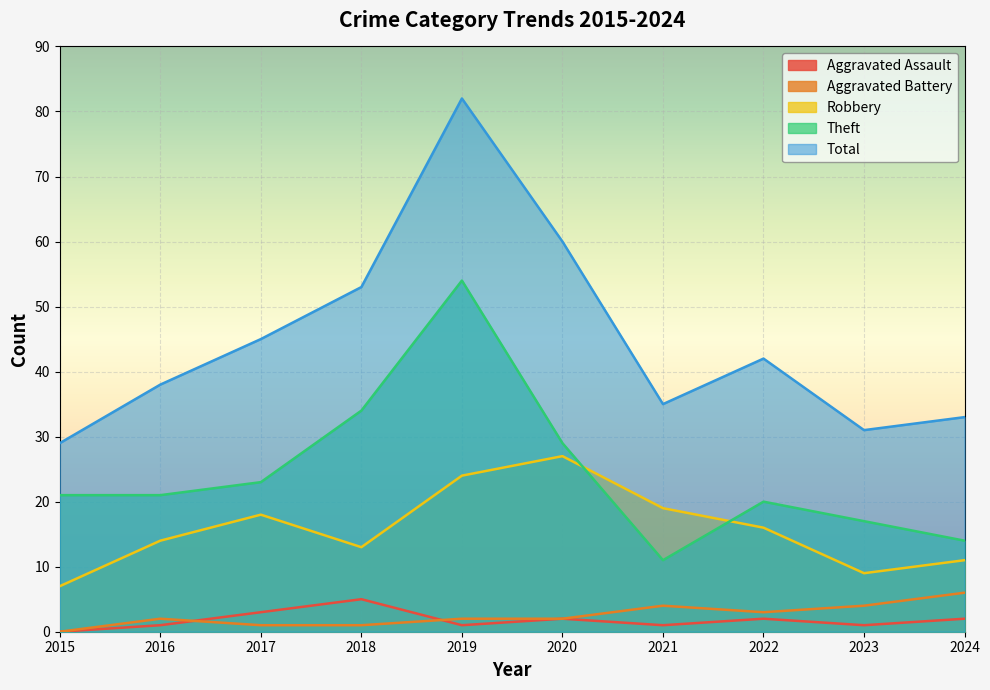

What is the approximate value of Robbery at 2022, to the nearest 10?

20